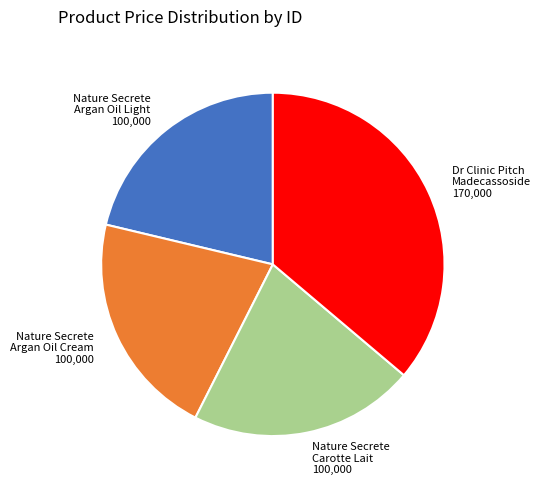

Which category has the biggest portion of the pie?

Dr Clinic Pitch Madecassoside